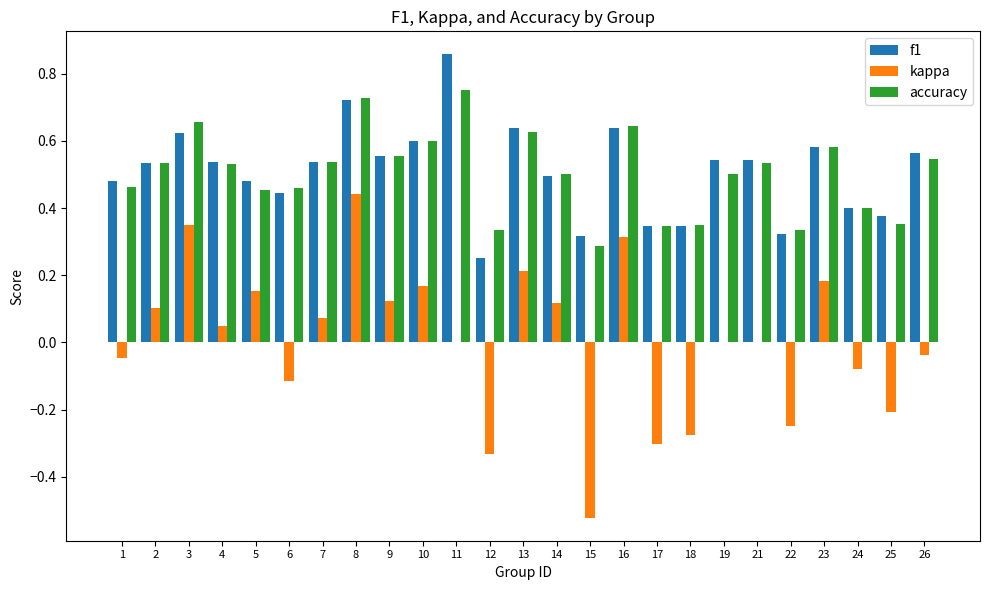

Is it true that kappa equals 0.1 at 5?

False